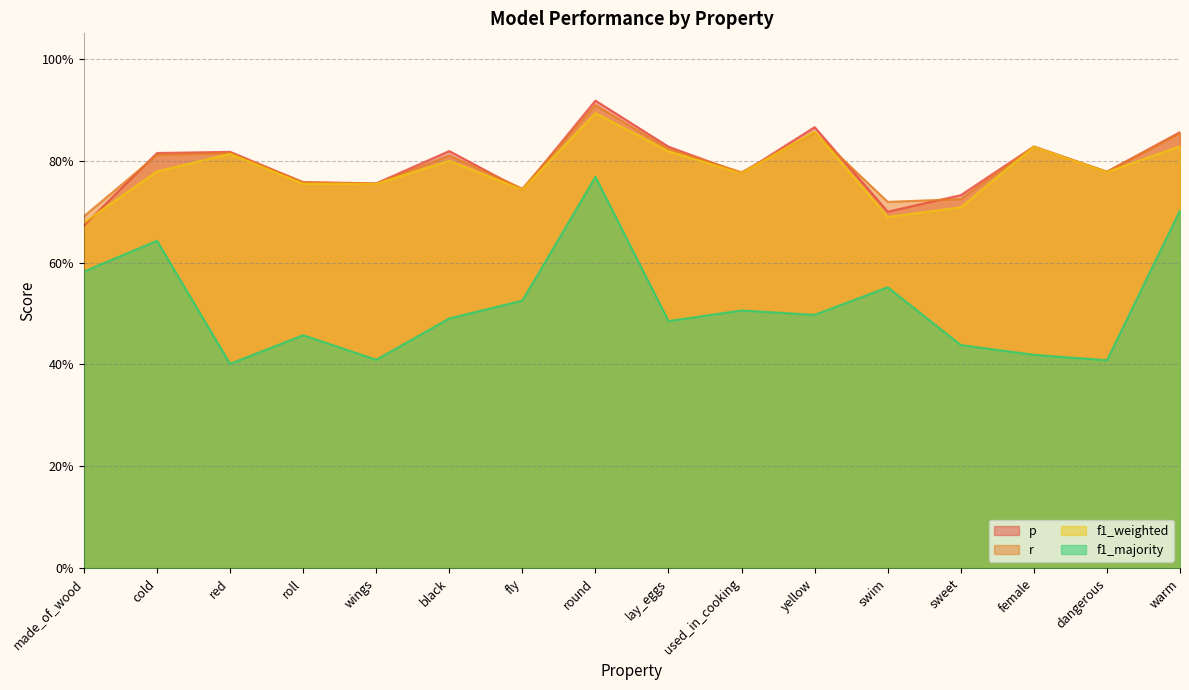

Is it true that f1_majority equals 0.5 at used_in_cooking?

True